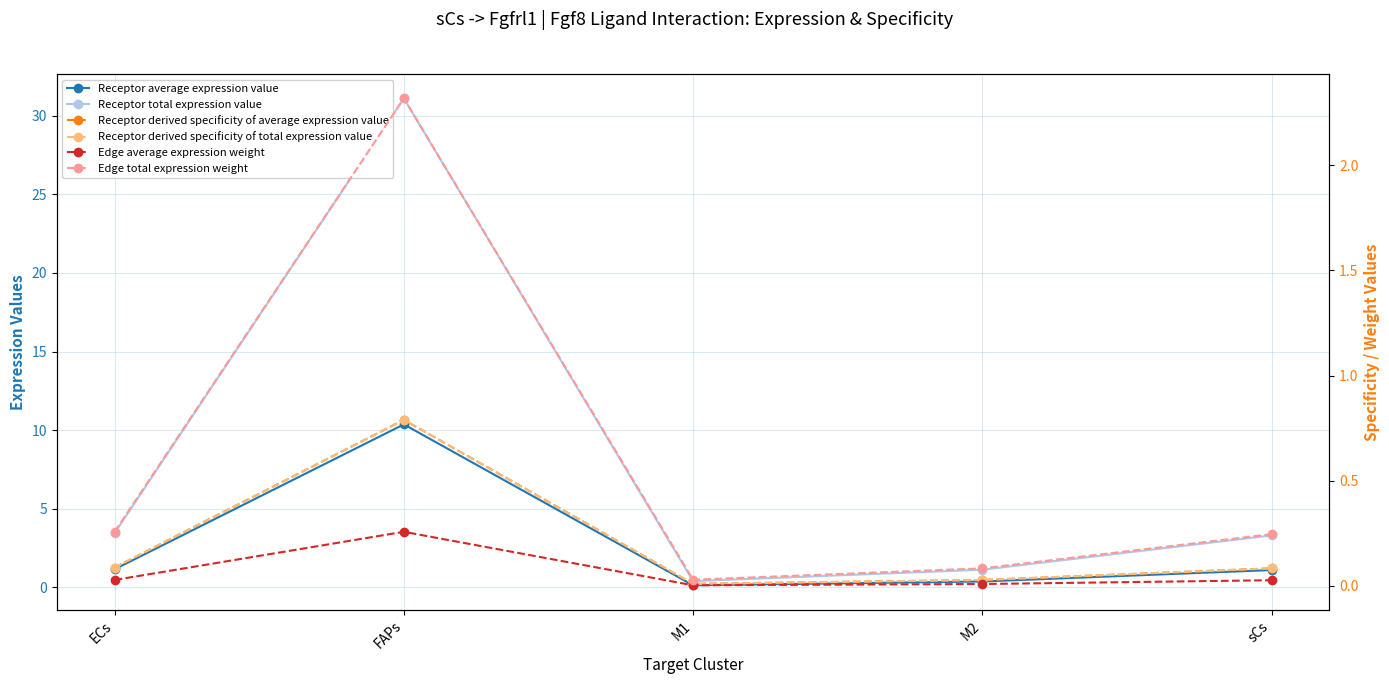

At how many categories does at least one series exceed 5?

1